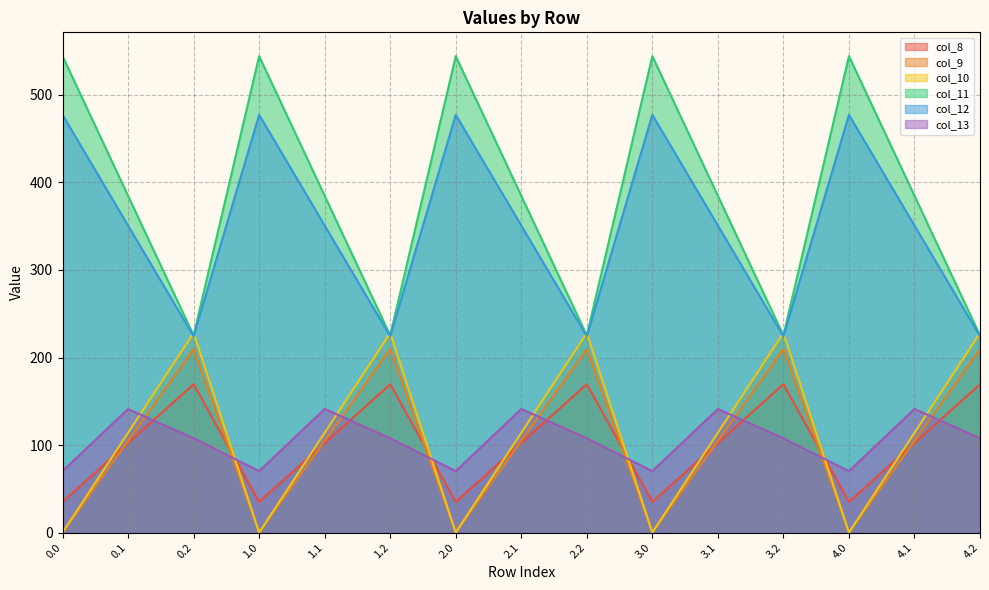

At which category is the sum across all series the highest?

0.1